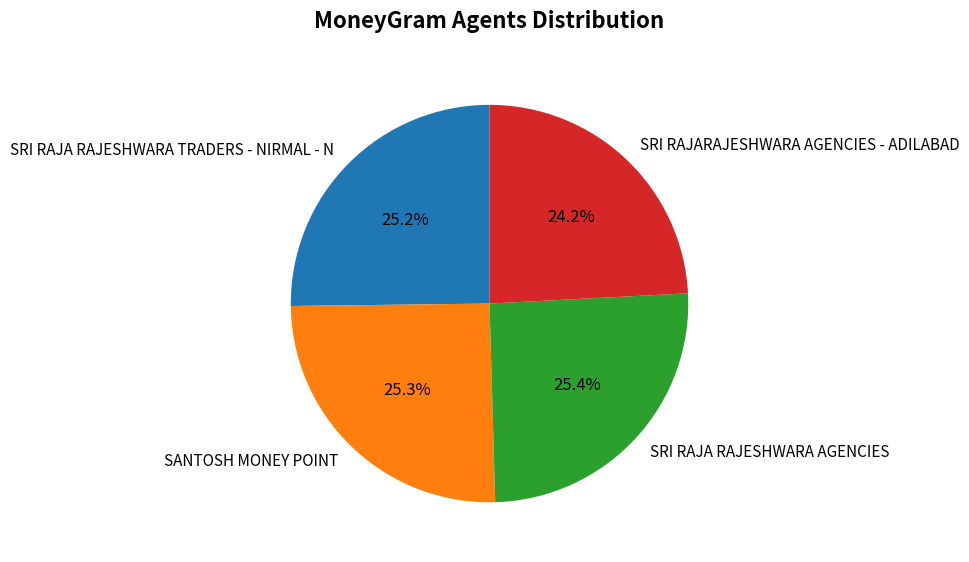

What is the smallest slice in the pie chart?

SRI RAJARAJESHWARA AGENCIES - ADILABAD